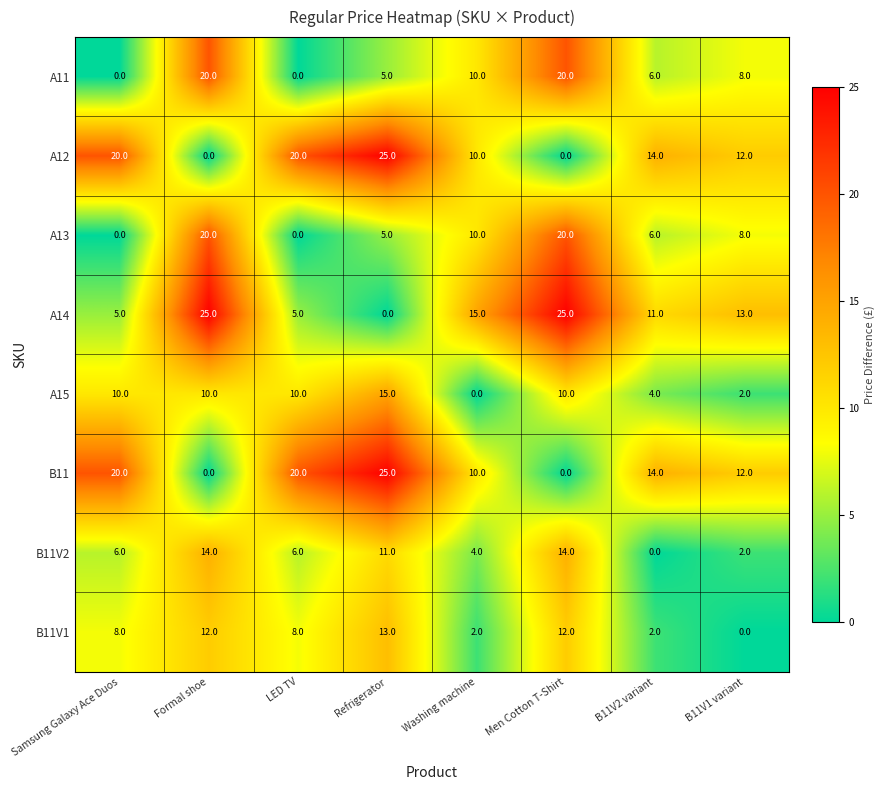

Is it true that B11V2 equals 2 at Washing machine?

False